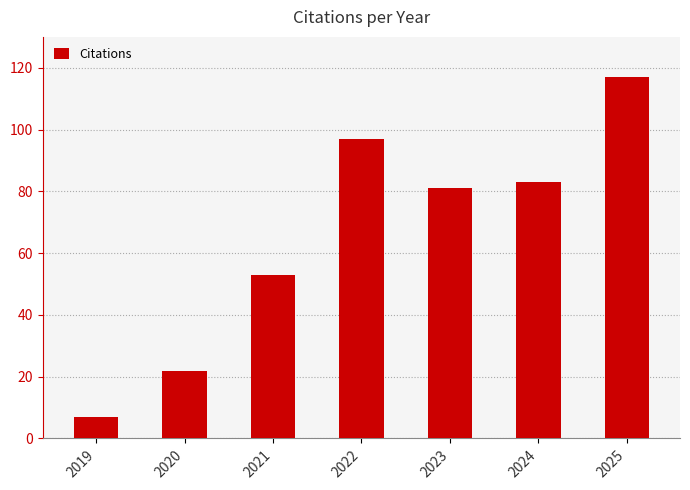

The chart shows a value of 83 at 2024. True or false?

True